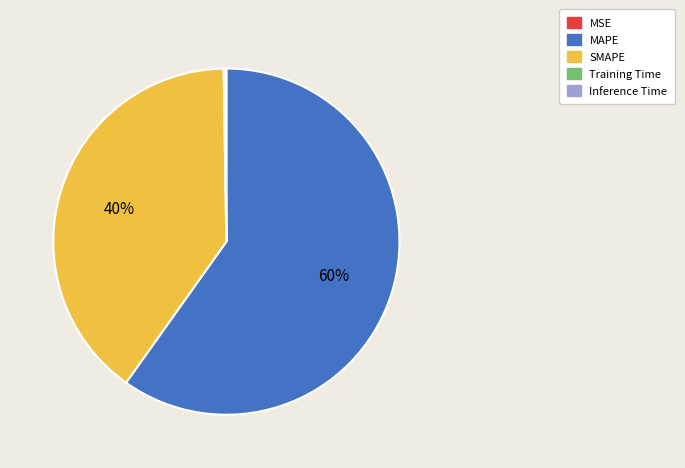

What is the largest slice in the pie chart?

MAPE